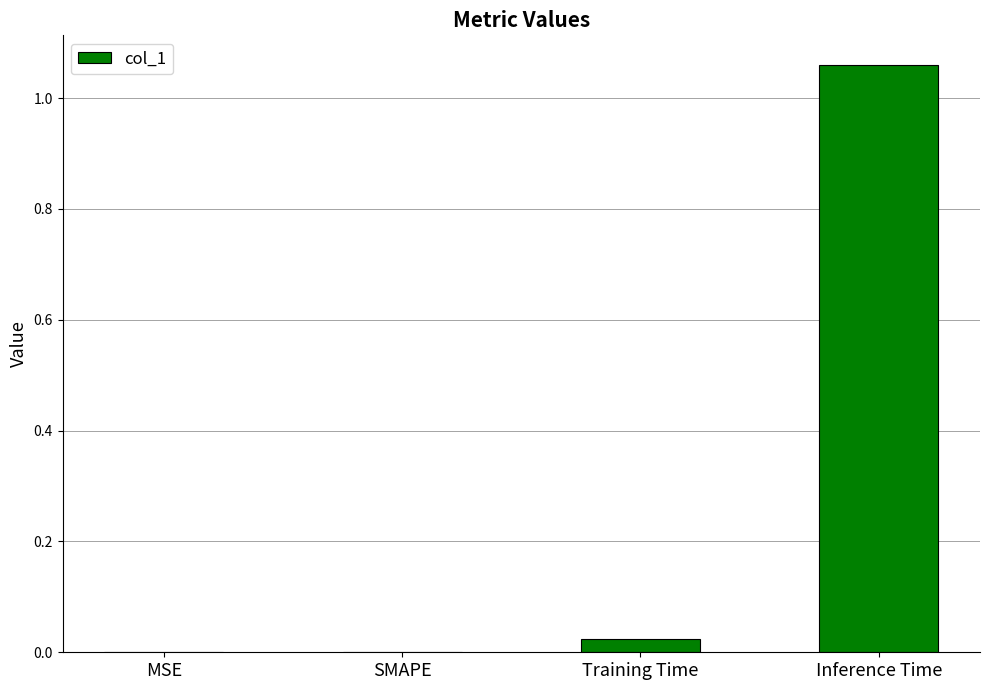

The value at MSE is 0.7. True or false?

False